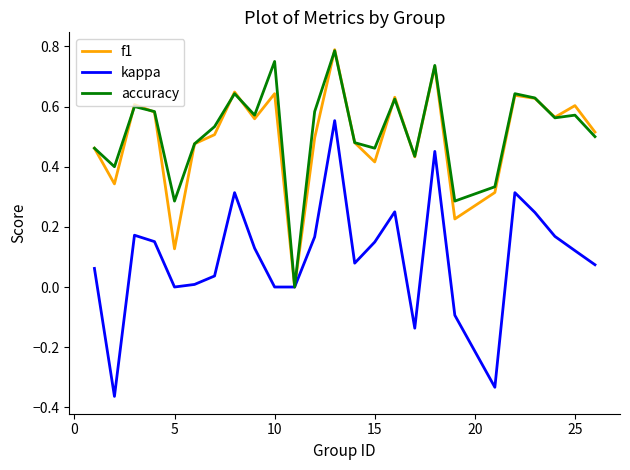

Which series has the widest spread of values?

kappa